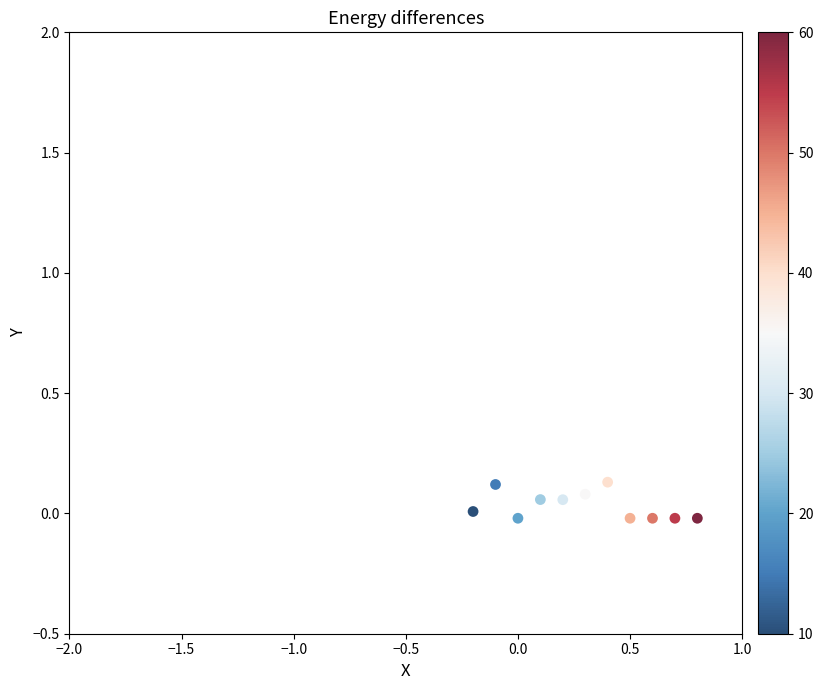

What is the range of X values (max minus min)?

1.0